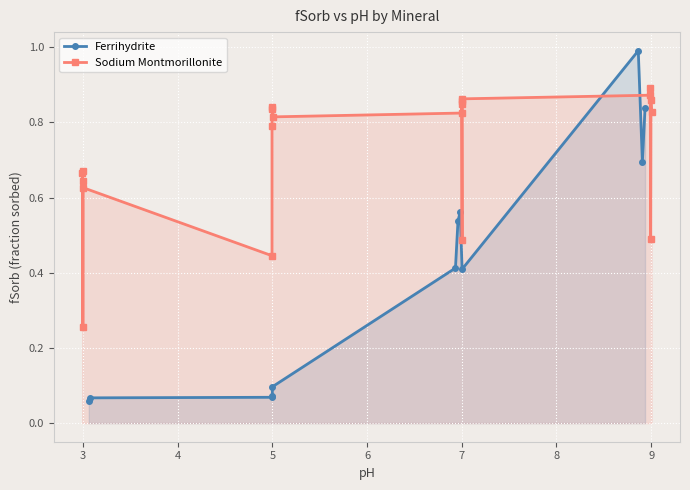

How many data points does each series have?

32